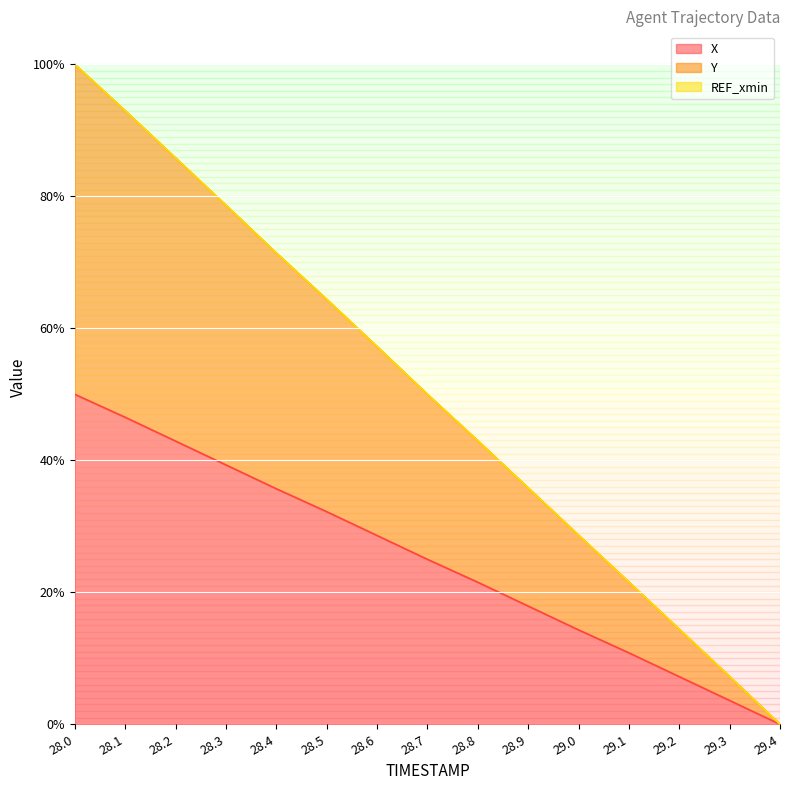

What is the spread (max minus min) of values at 28.7?

0.5